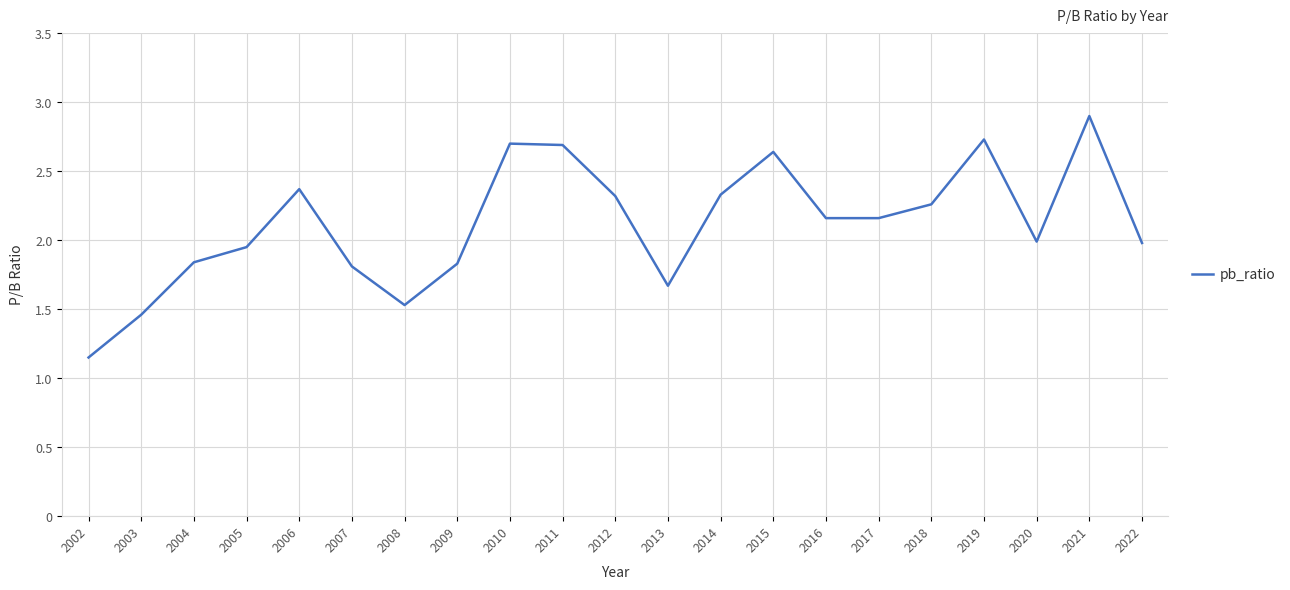

How many categories are shown in the chart?

21